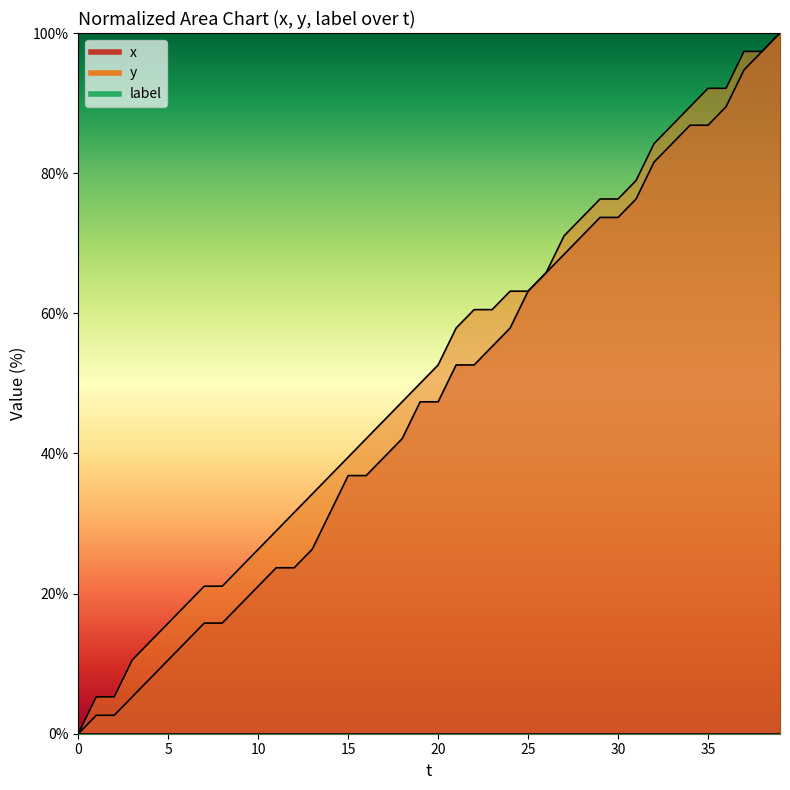

Between 0 and 22, which series saw the biggest shift?

y